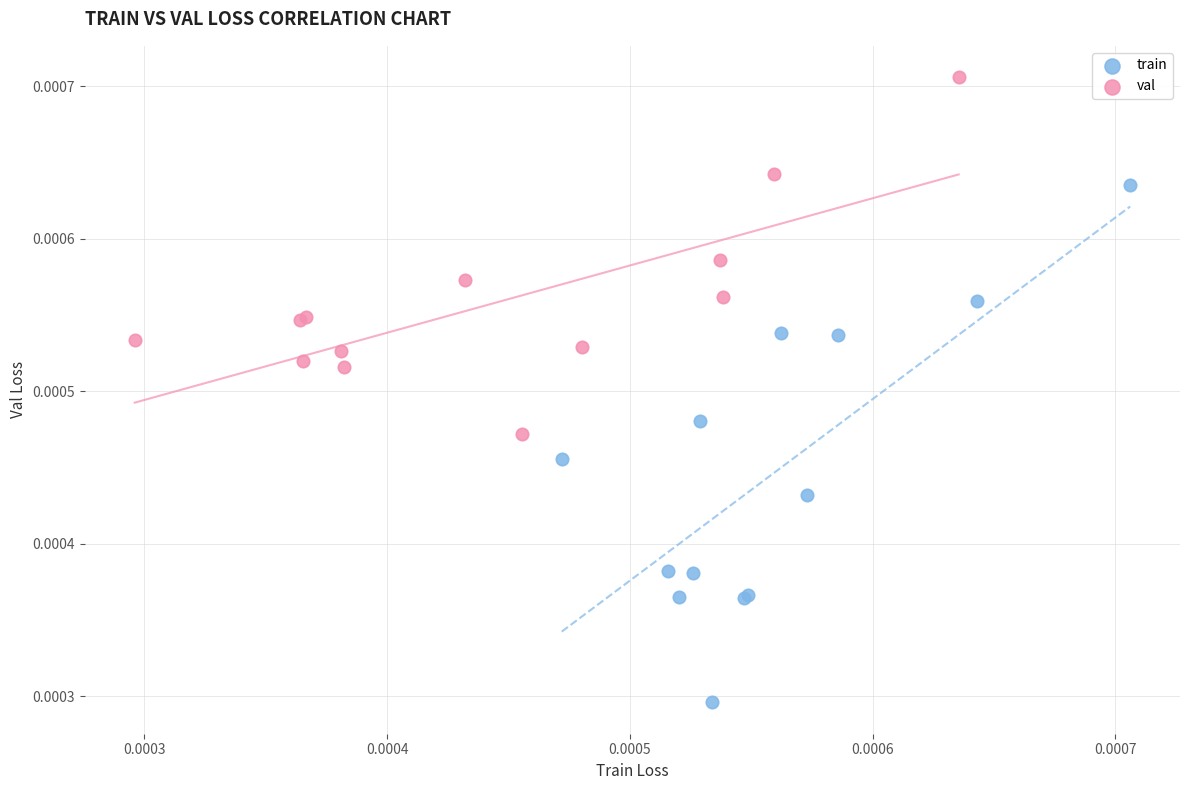

Which series has the largest Y range (max minus min)?

train